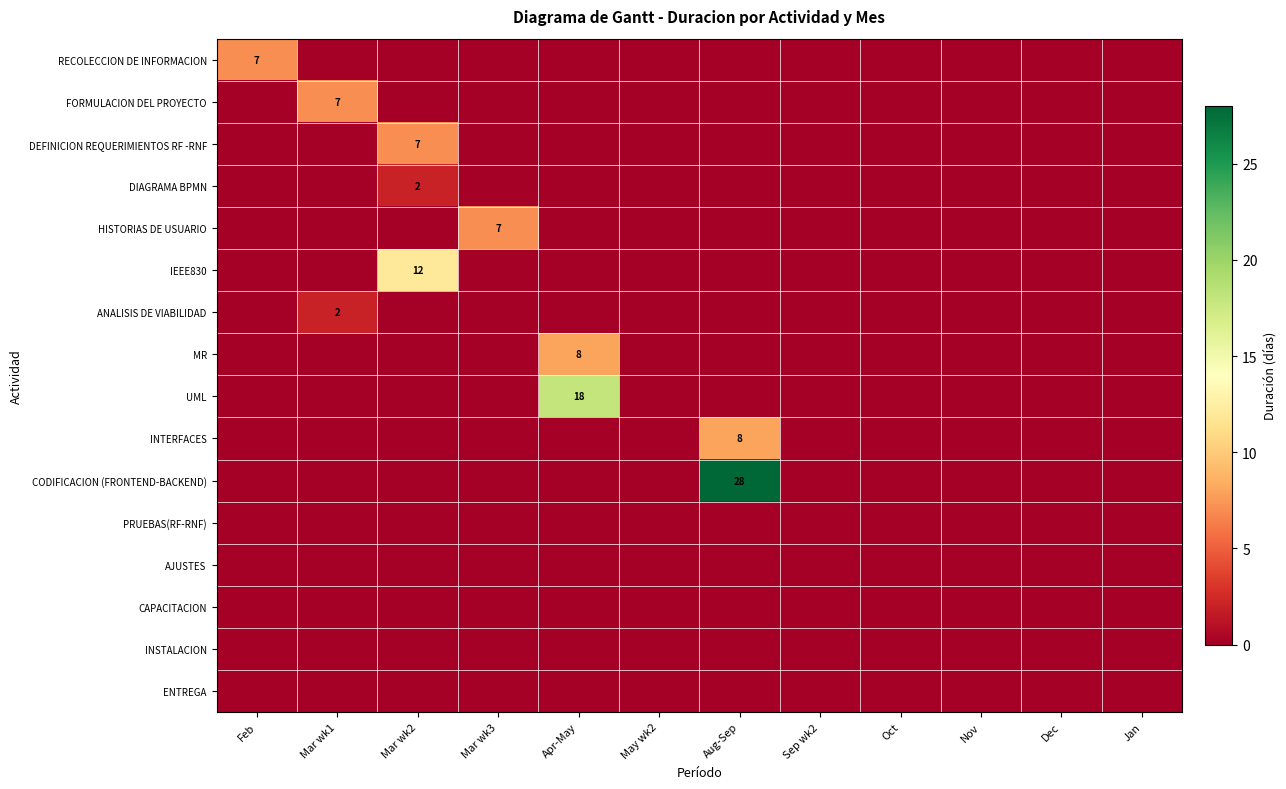

Which has a higher value, May wk2 or Jan?

May wk2